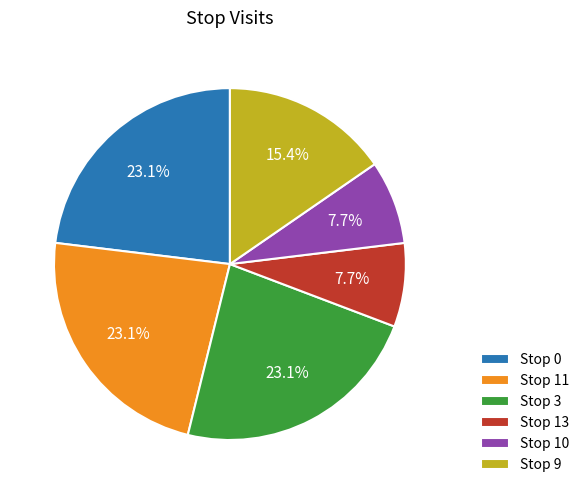

Does Stop 11 represent more than half of the total?

No